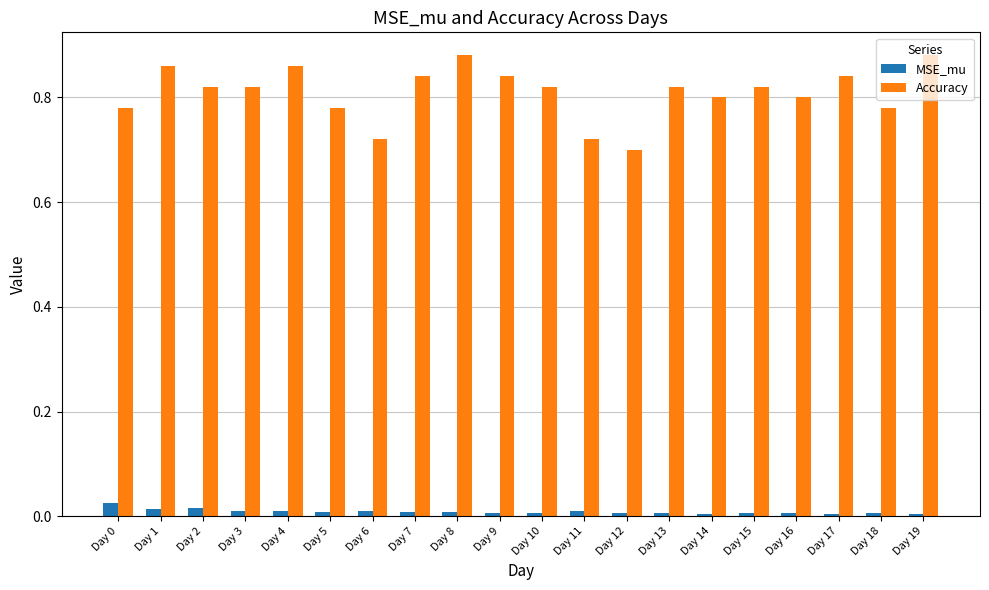

True or false: Accuracy has a value of 1.4 at Day 7.

False